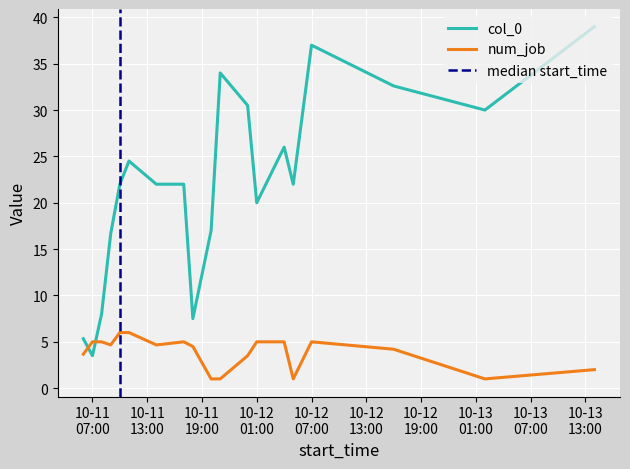

Which series has the largest total across all categories?

col_0